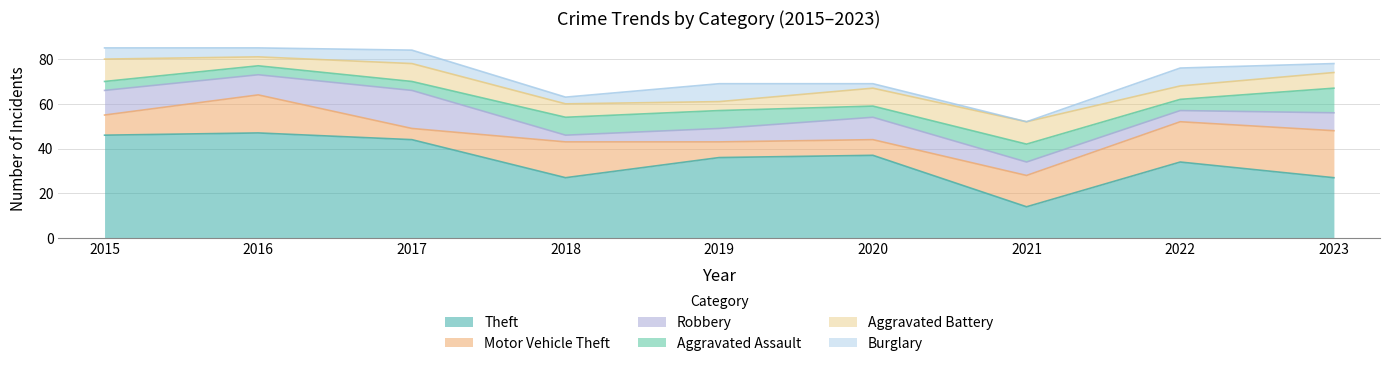

At how many categories does at least one series exceed 3?

9